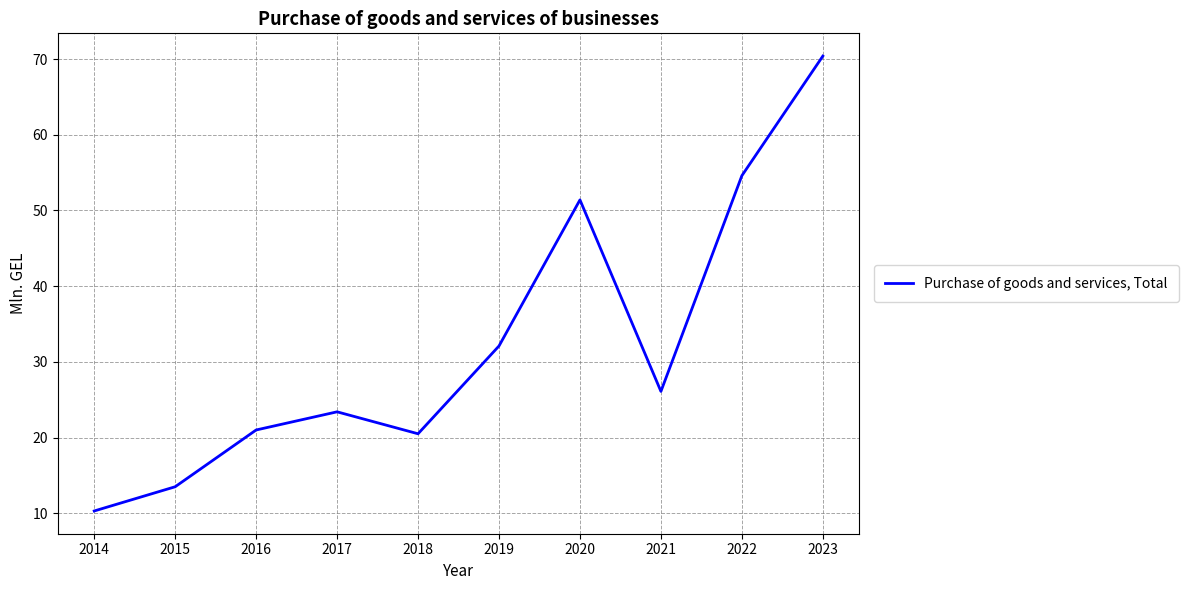

Between 2019 and 2018, which is larger?

2019